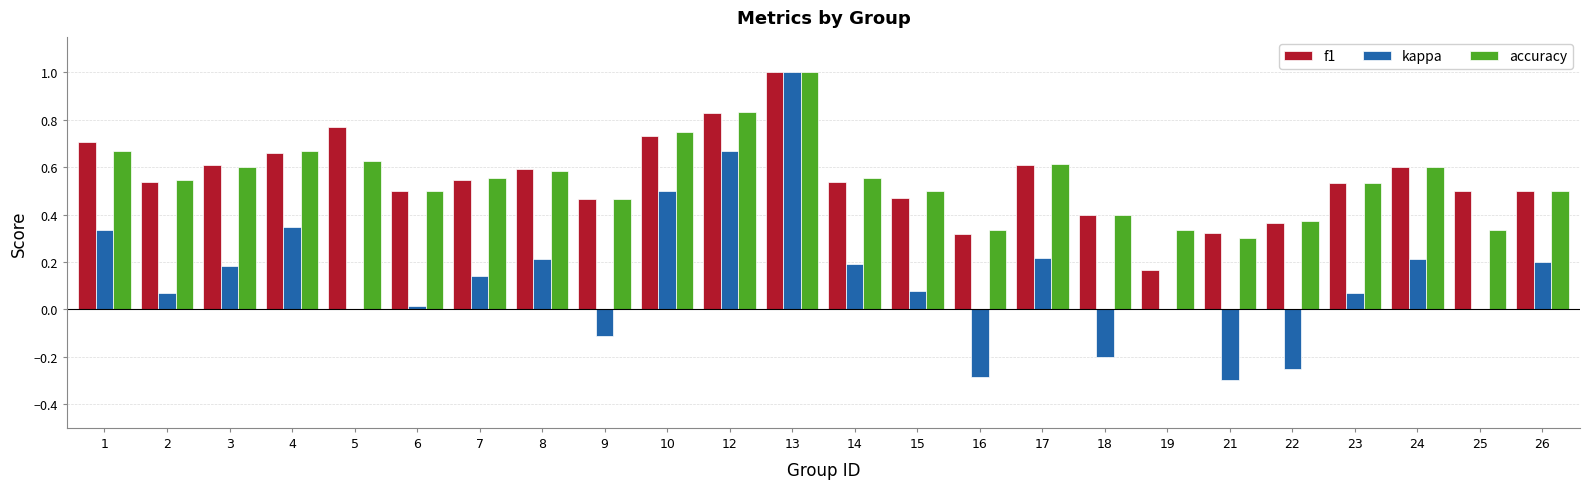

Between 10 and 26, which series saw the biggest shift?

kappa